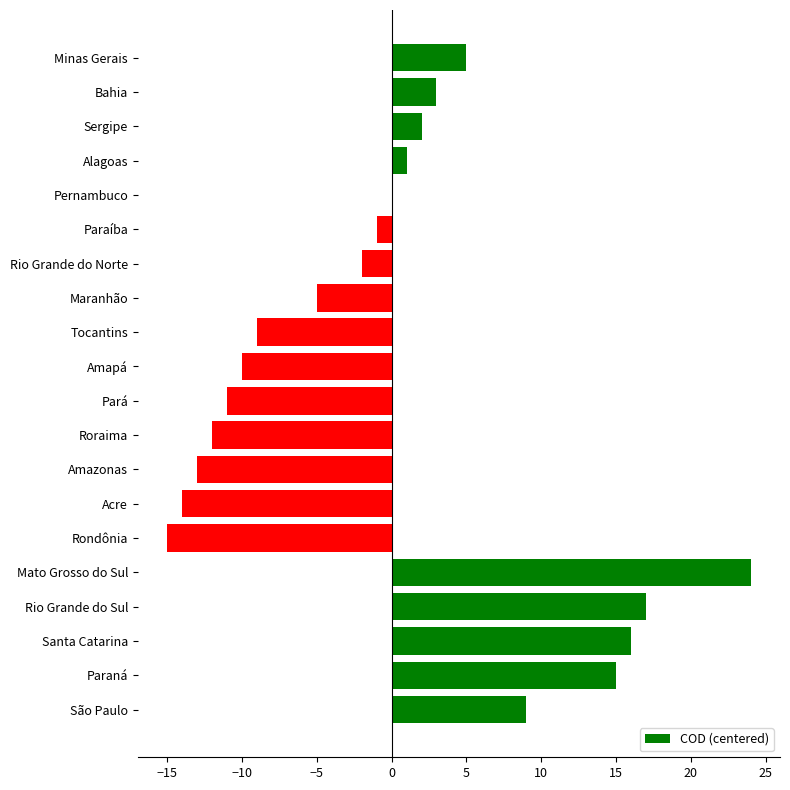

Reading bottom to top, transcribe all the data shown in this chart.

São Paulo=9	Paraná=15	Santa Catarina=16	Rio Grande do Sul=17	Mato Grosso do Sul=24	Rondônia=-15	Acre=-14	Amazonas=-13	Roraima=-12	Pará=-11	Amapá=-10	Tocantins=-9	Maranhão=-5	Rio Grande do Norte=-2	Paraíba=-1	Pernambuco=0	Alagoas=1	Sergipe=2	Bahia=3	Minas Gerais=5